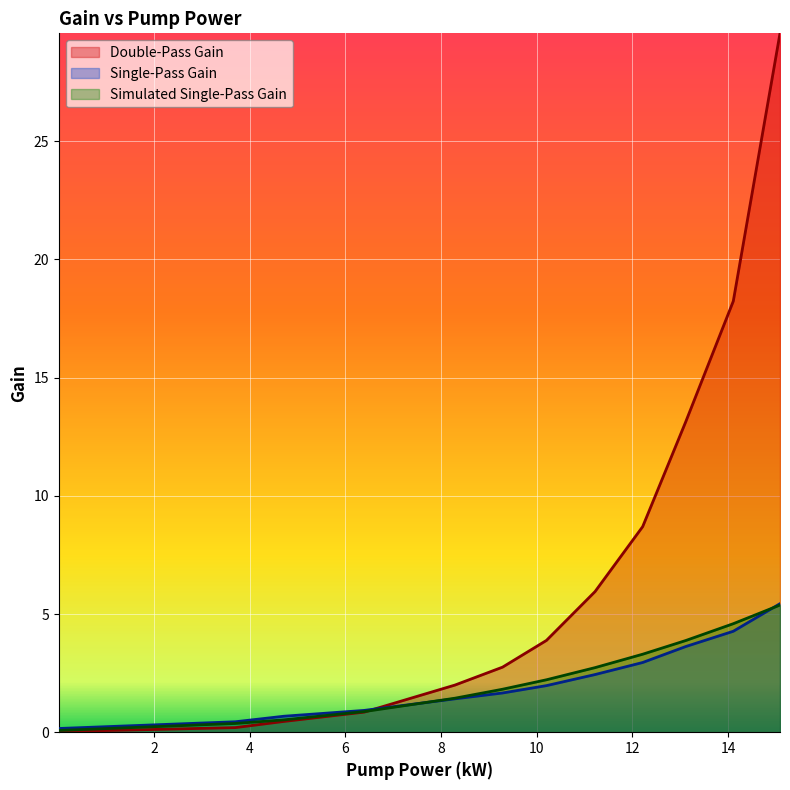

What is the total value across all series at 10?

6.2